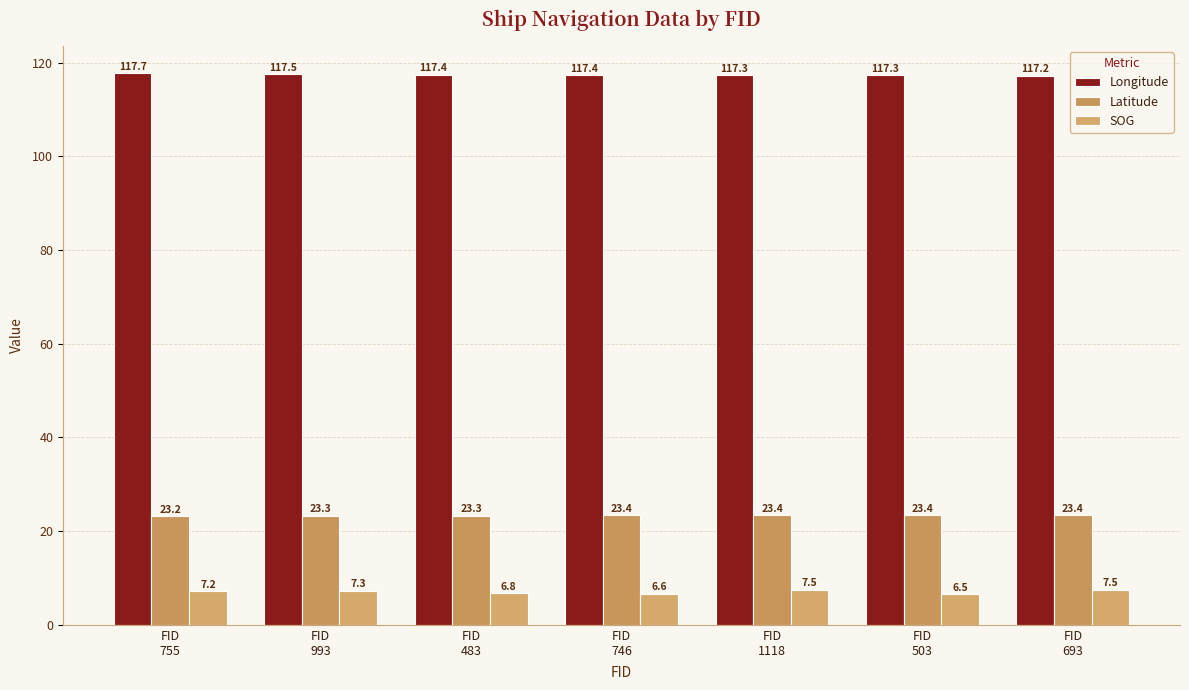

Are the bars horizontal?

No